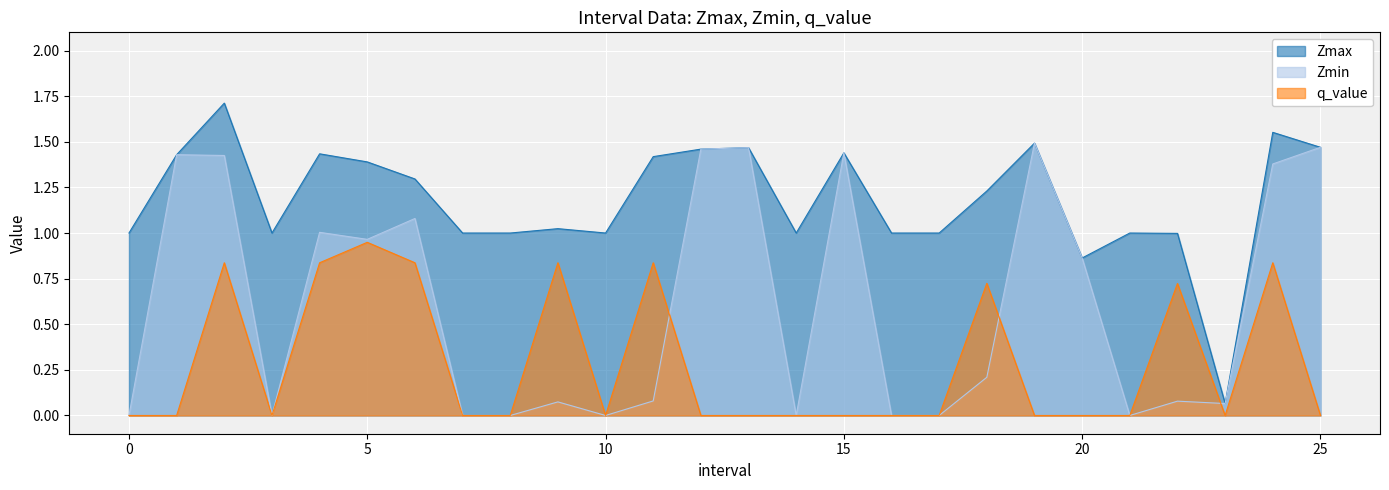

What is the label of the 20th point from the right?

6.0